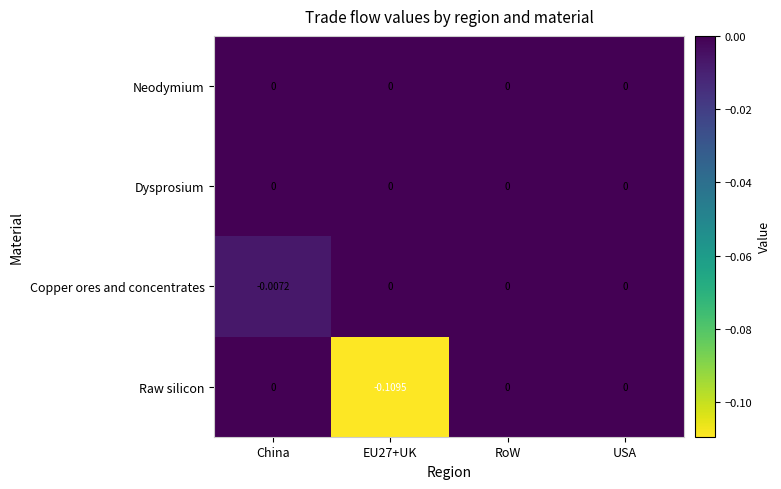

Which series has the largest range (max minus min)?

Raw silicon